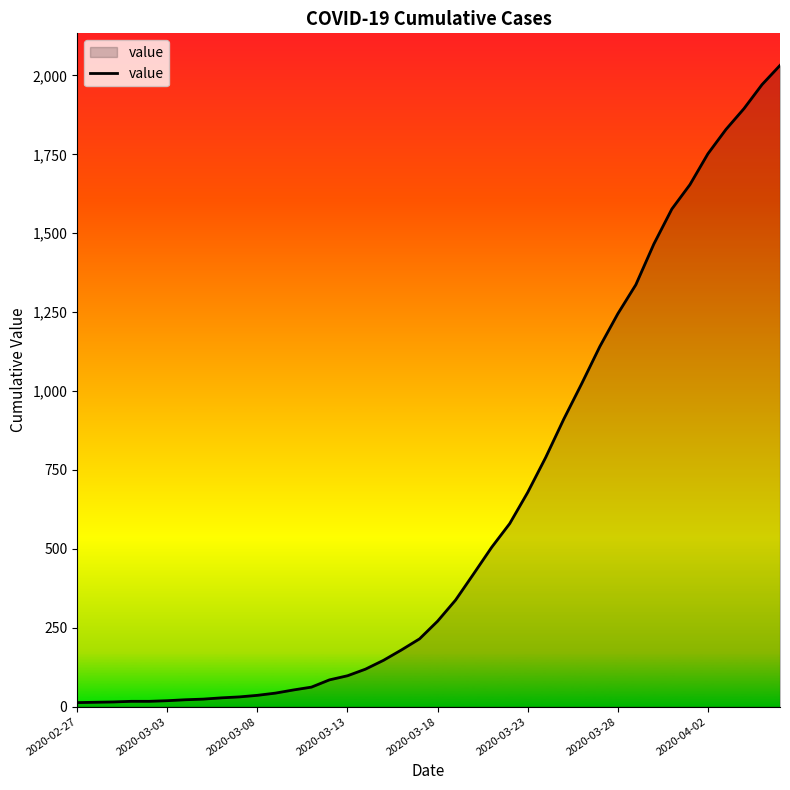

What is the difference between the maximum and minimum values?

2019